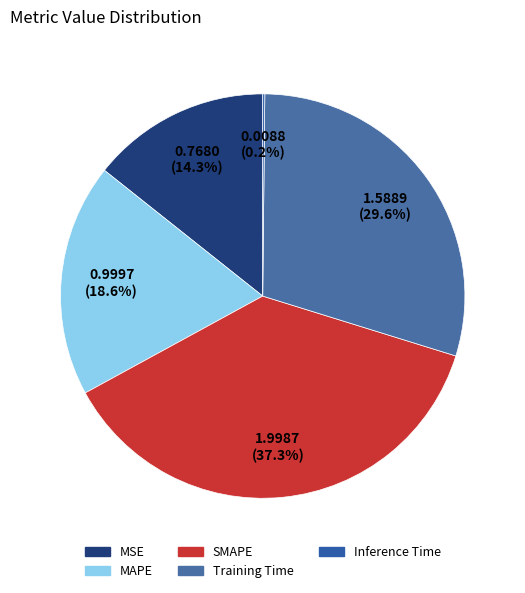

Between MAPE and MSE, which is larger?

MAPE